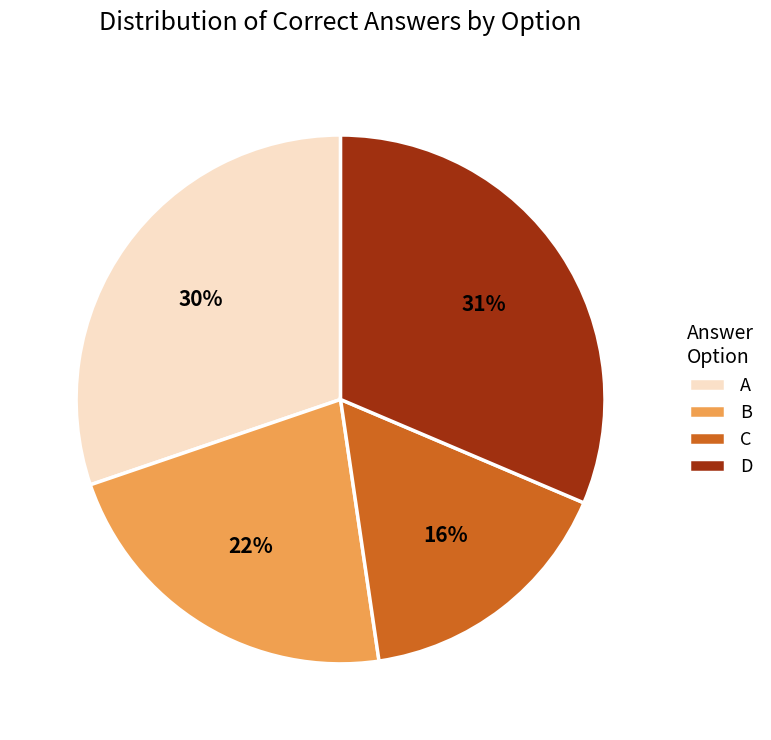

Which slice is the smallest?

C